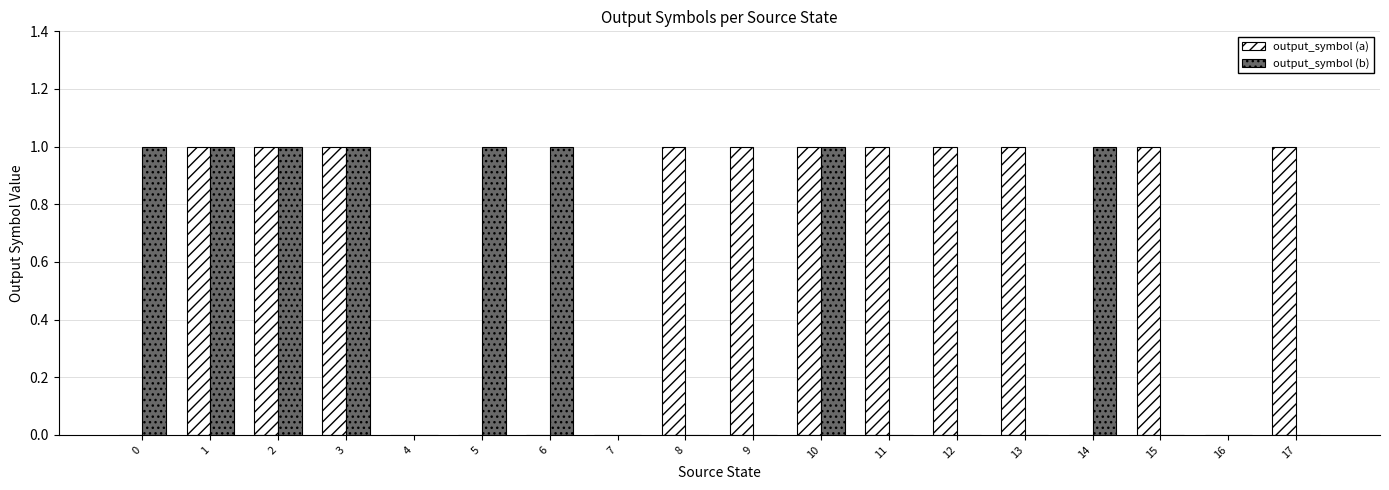

What is the sum of the output_symbol (a) values at 6 and 8?

1